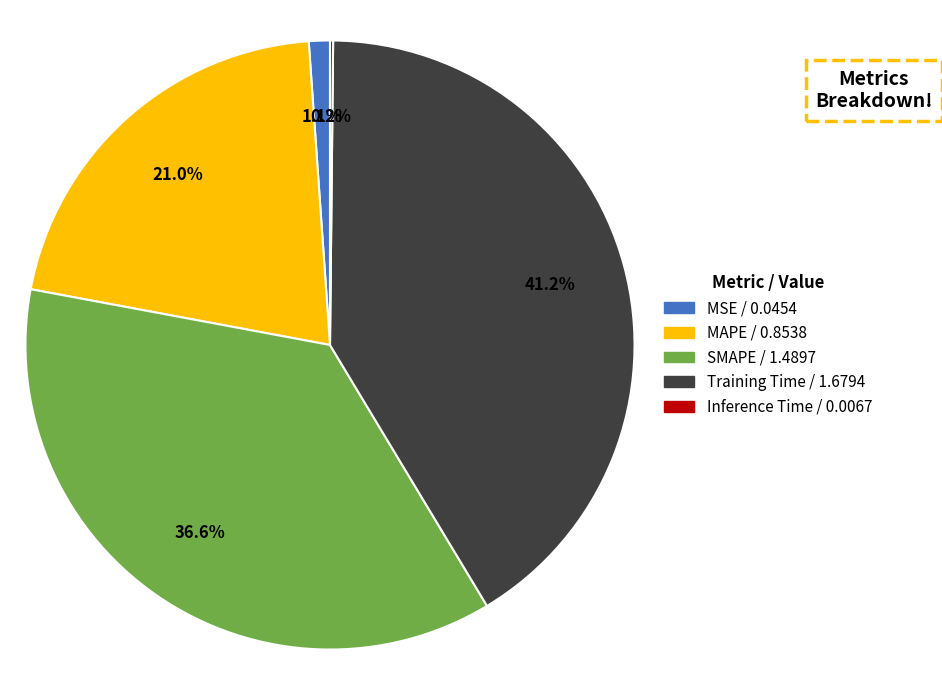

Is it true that MSE is 11% of the pie?

False